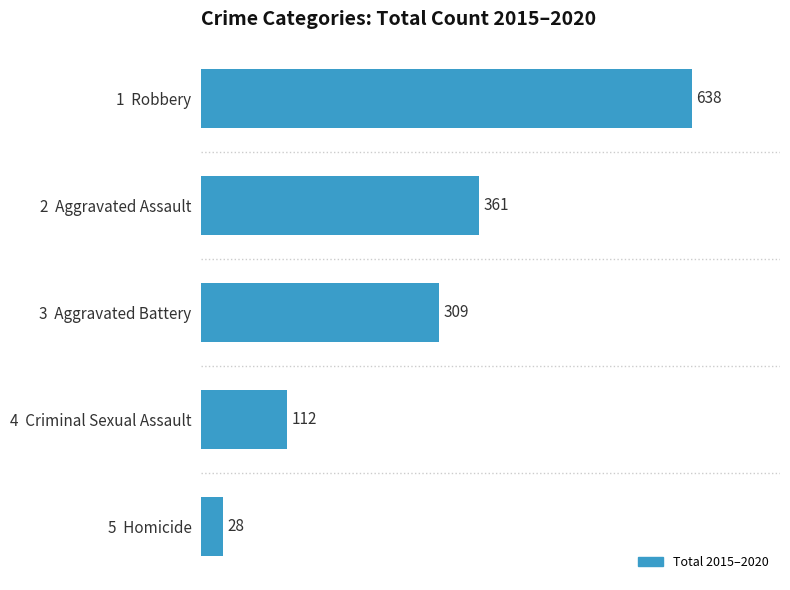

What is the minimum value shown in the chart?

28